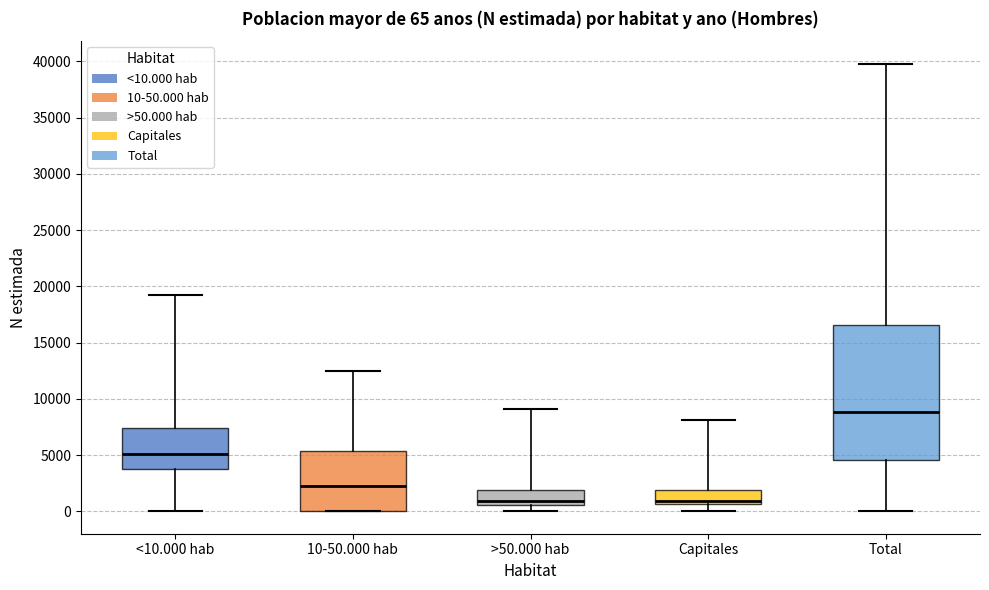

Which box's median line is the highest?

Total